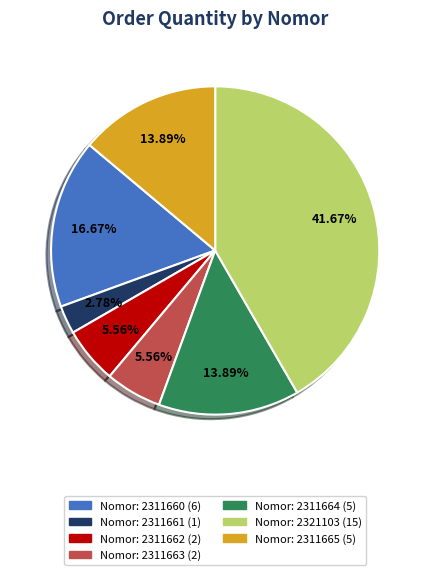

Is there a majority slice in this chart?

No